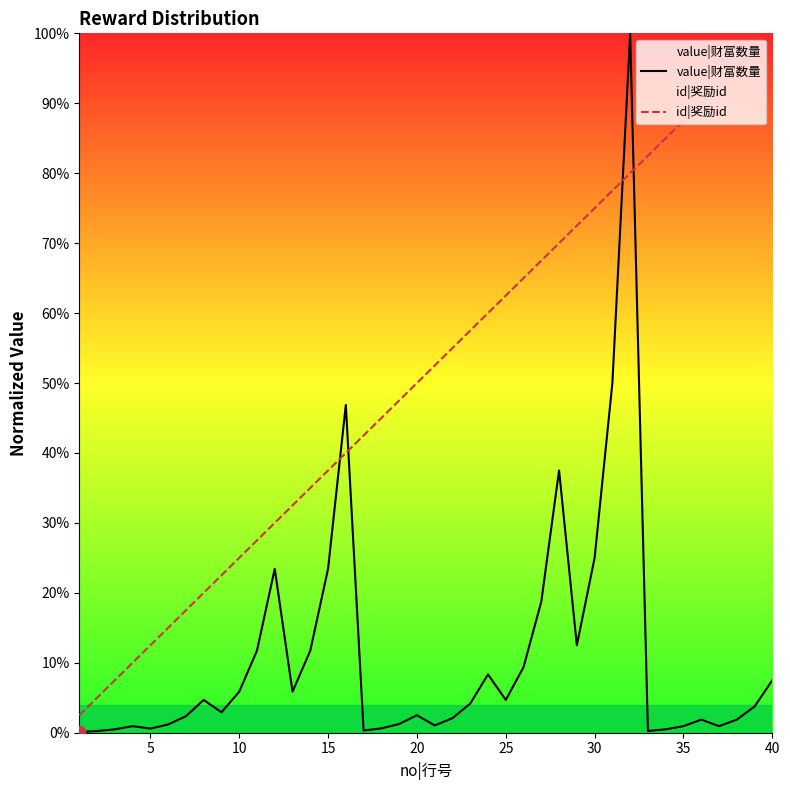

Which series has the largest total across all categories?

id|奖励id